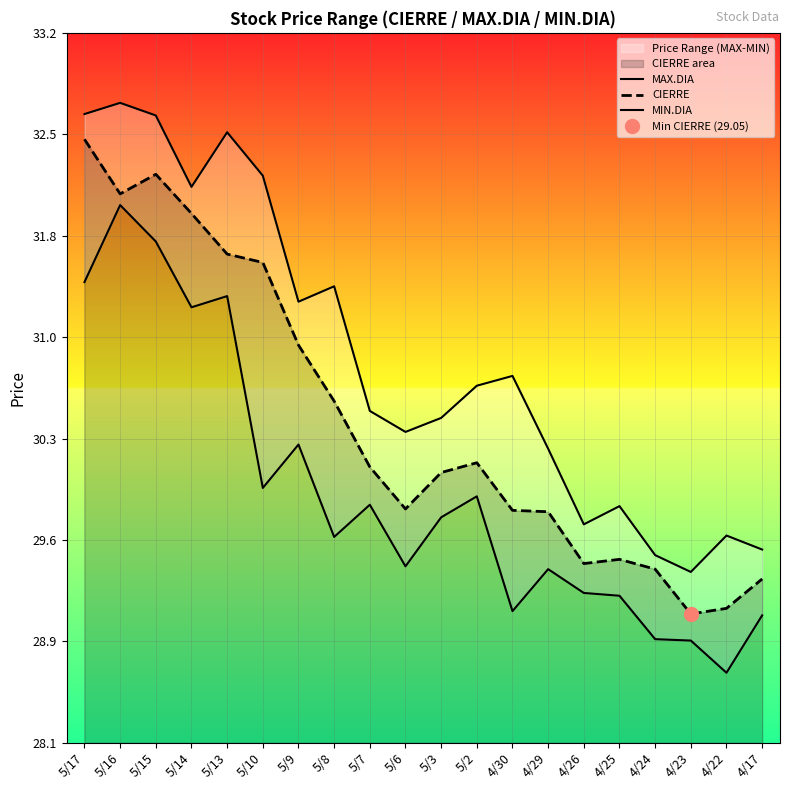

Which series changed the most between 5/14 and 5/2?

CIERRE